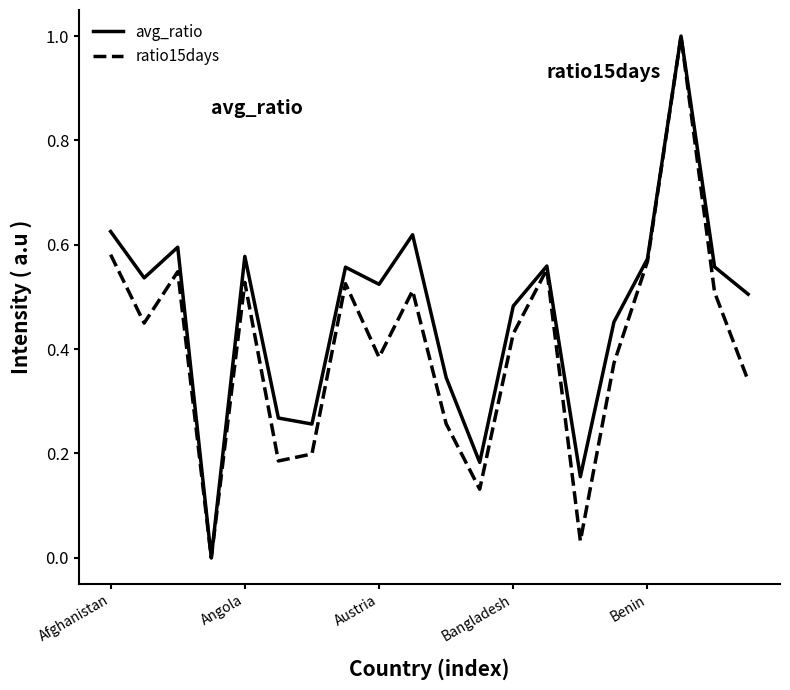

List the series in order of their overall mean, highest first.

avg_ratio, ratio15days